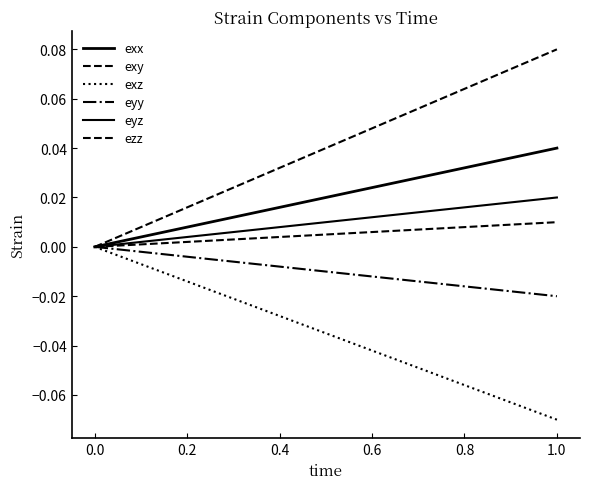

How many lines are shown in the chart?

6